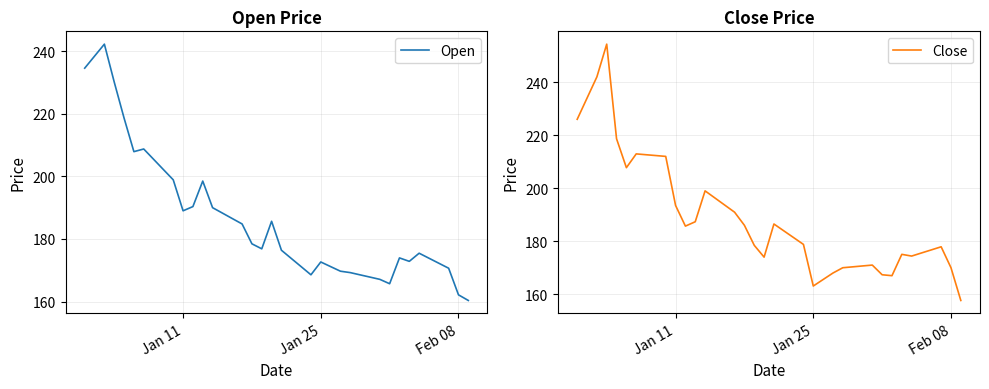

What is the lowest value of the Close series?

157.7